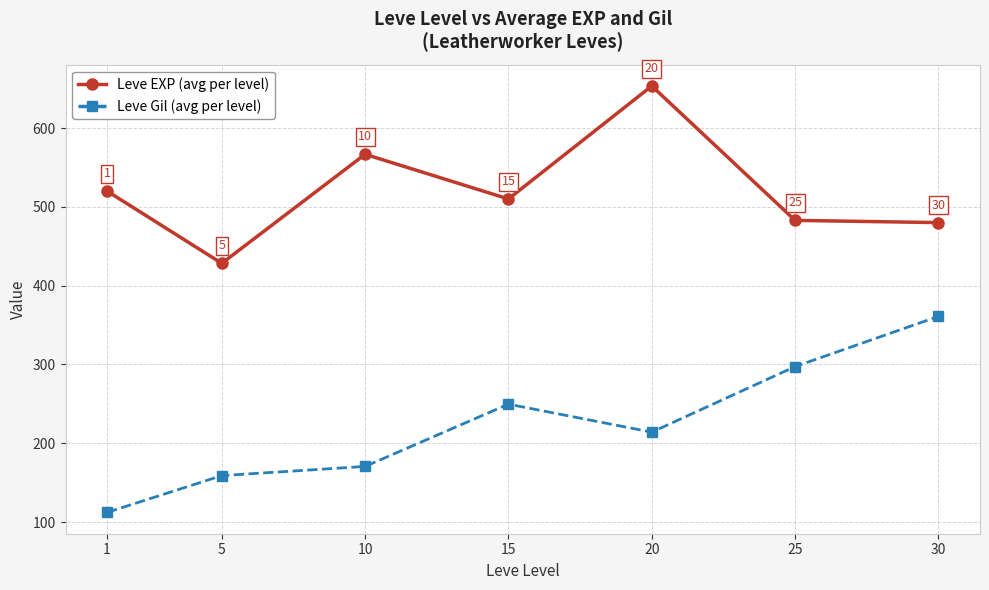

What is the maximum value for Leve Gil (avg per level)?

361.0